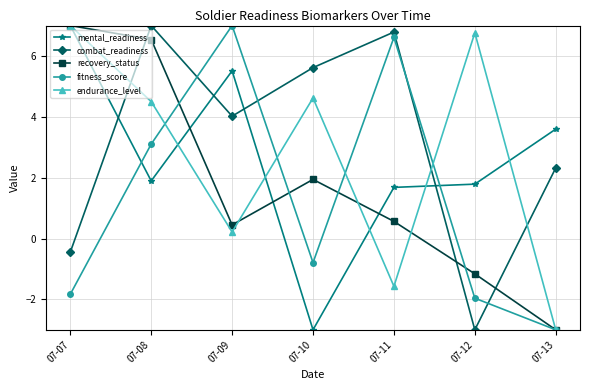

At which label is mental_readiness closest to 1?

07-11